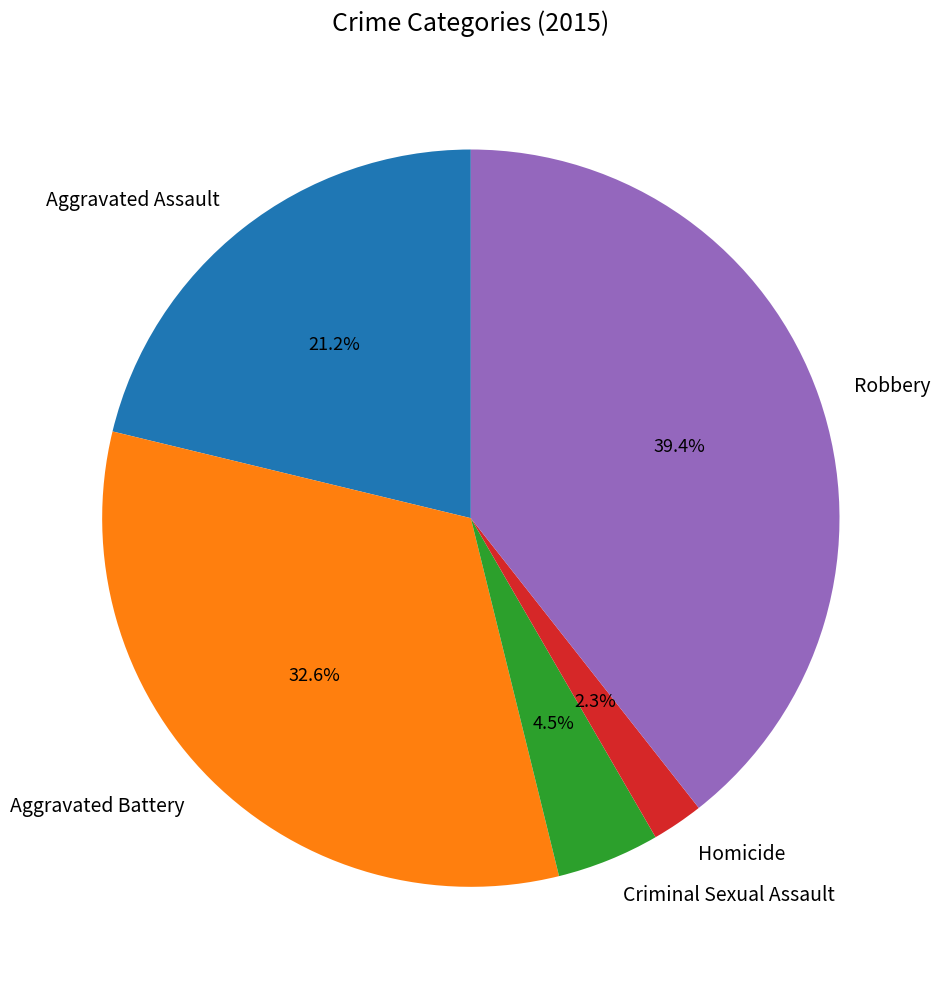

Approximately how many times larger is the value at Homicide compared to Aggravated Assault?

0.1